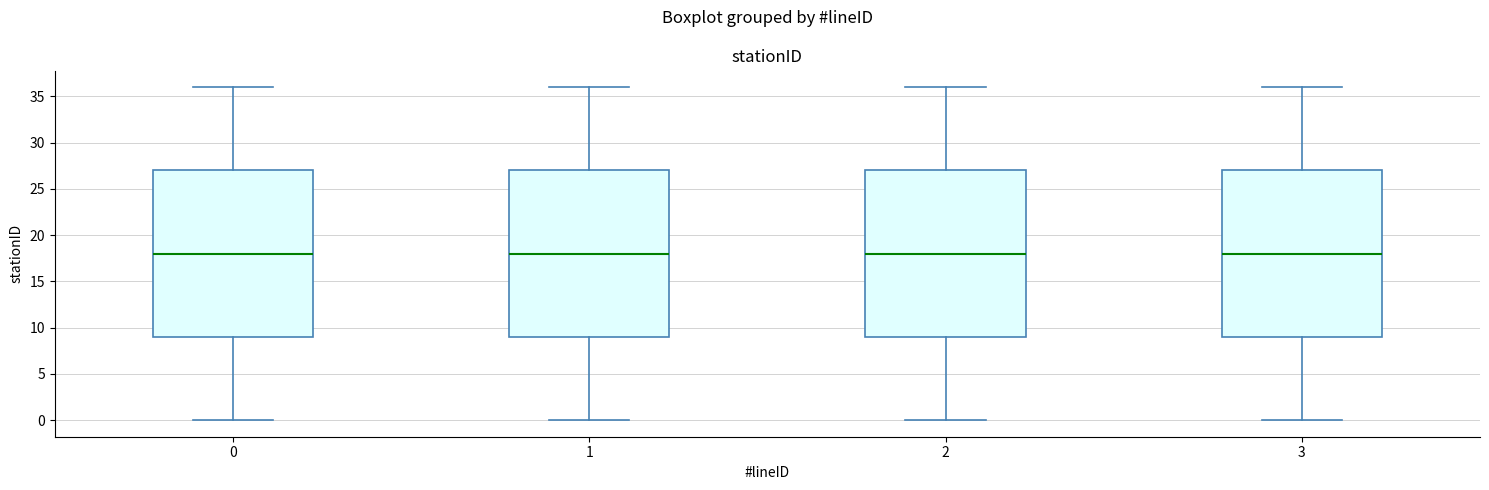

Where does the median line of the box at x = 0 sit on the y-axis? The values are not printed on the chart, so give them approximately, as read against the axis.

18